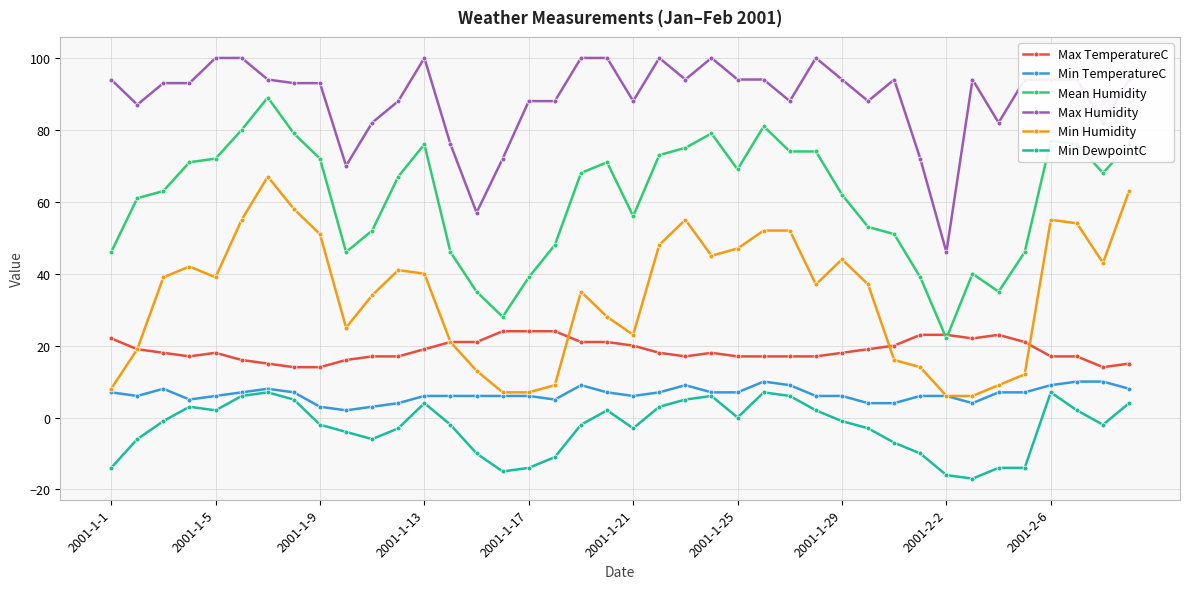

Which series has the widest spread of values?

Mean Humidity